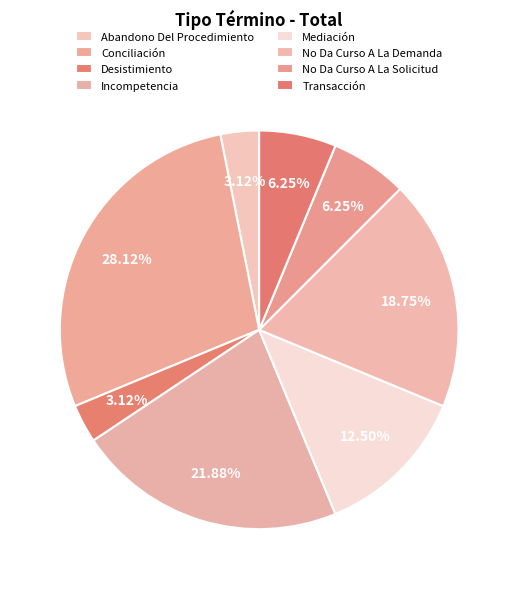

Between Incompetencia and Mediación, which is larger?

Incompetencia